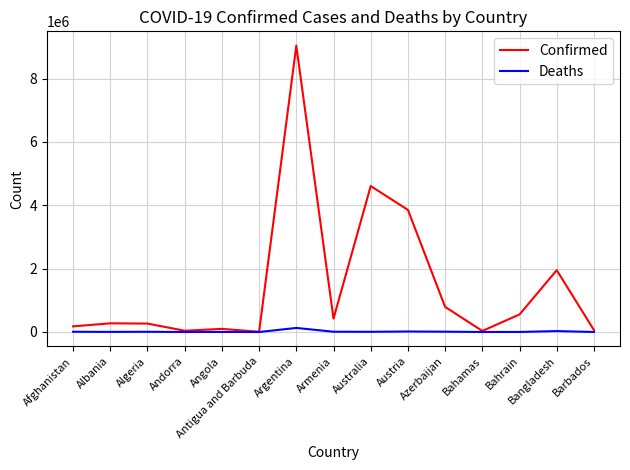

At which category does the chart reach its peak across all series?

Argentina